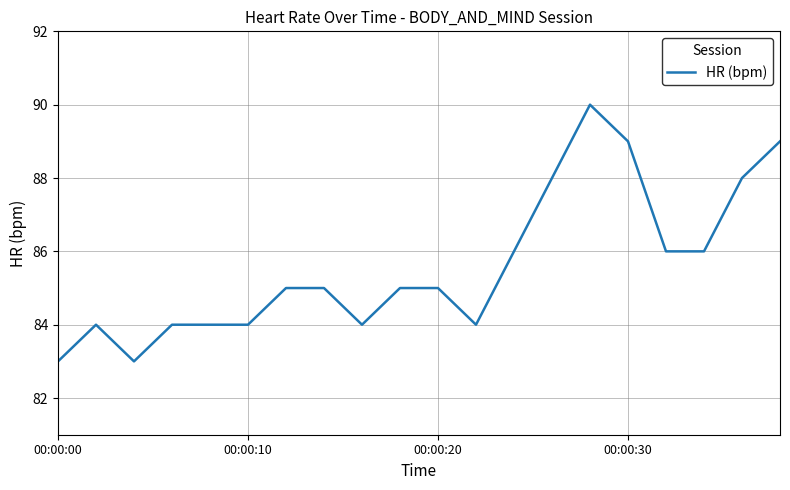

What is the difference between the maximum and minimum values?

7